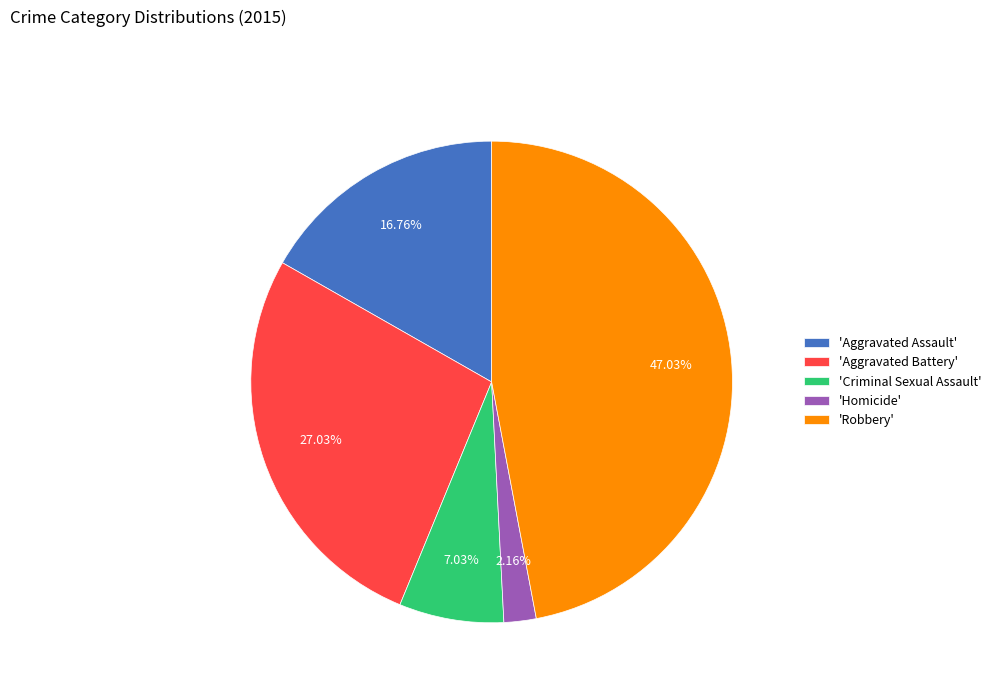

How many segments does this pie chart have?

5